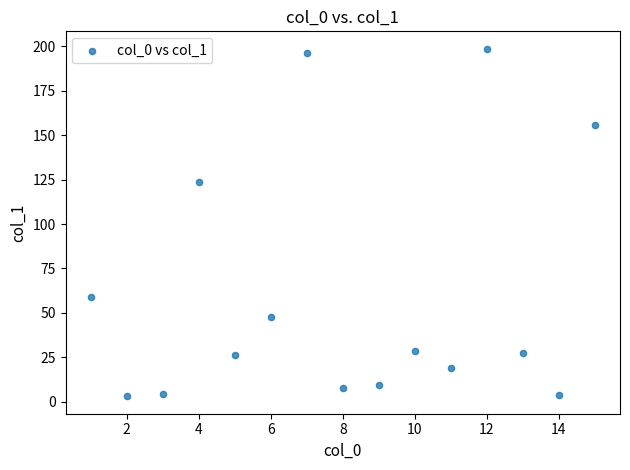

What is the range of X values (max minus min)?

14.0